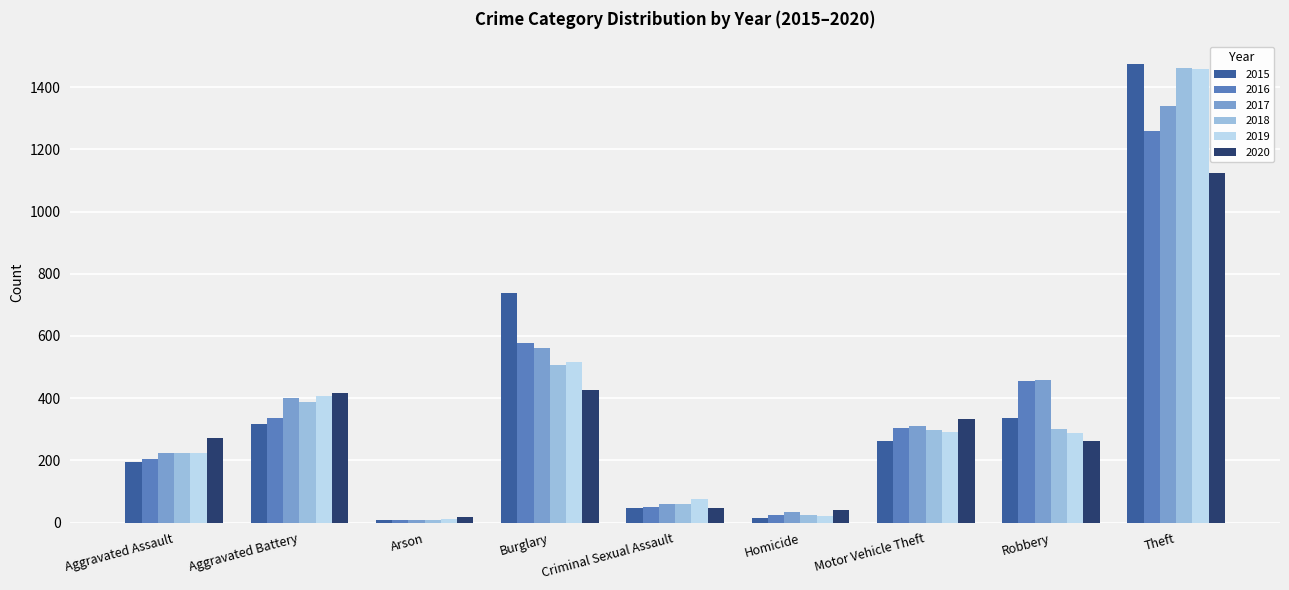

What is the minimum value for 2017?

10